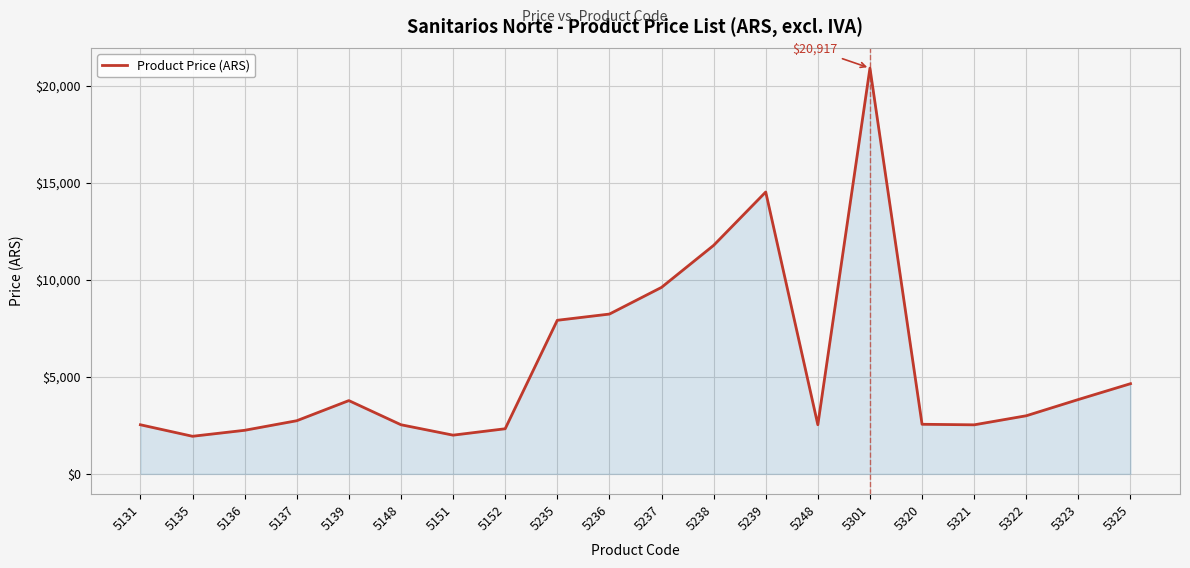

Which label corresponds to the largest value in the chart?

5301